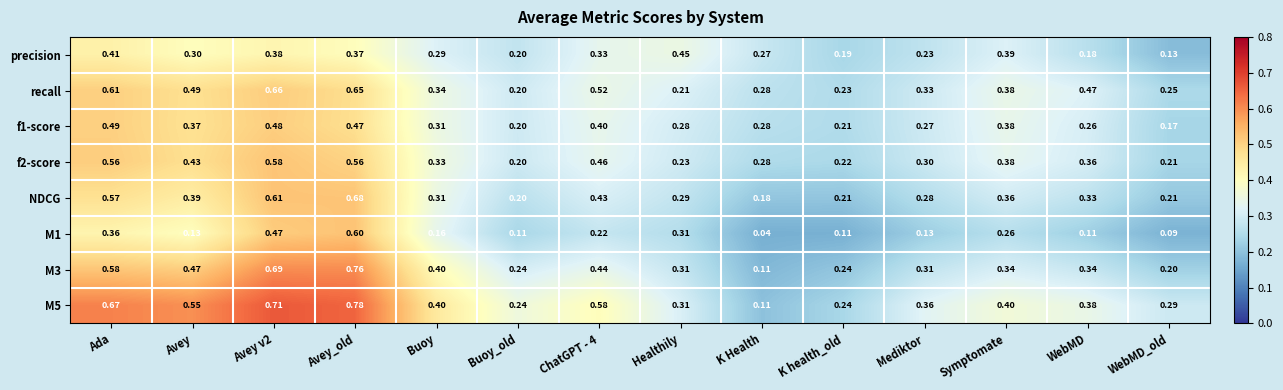

Between ChatGPT - 4 and Avey v2, which is larger?

Avey v2